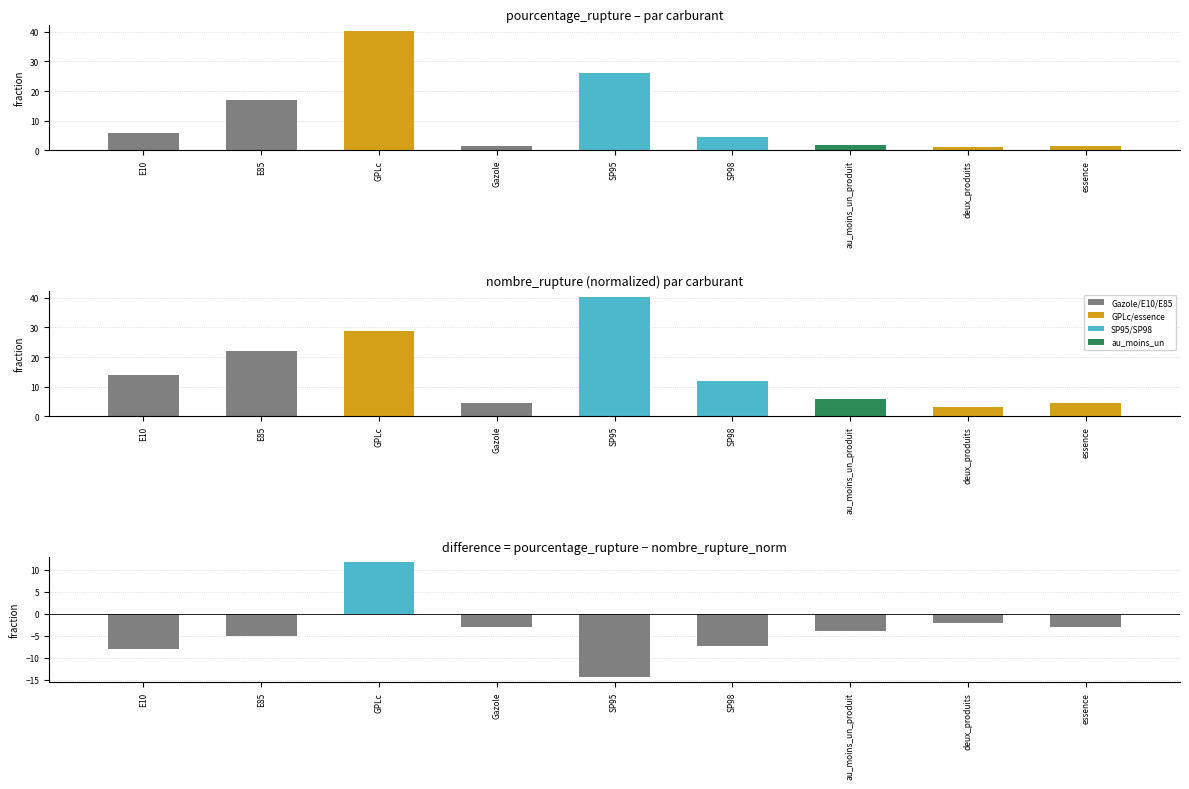

What is the difference between the maximum and minimum values in the pourcentage_rupture series?

39.4